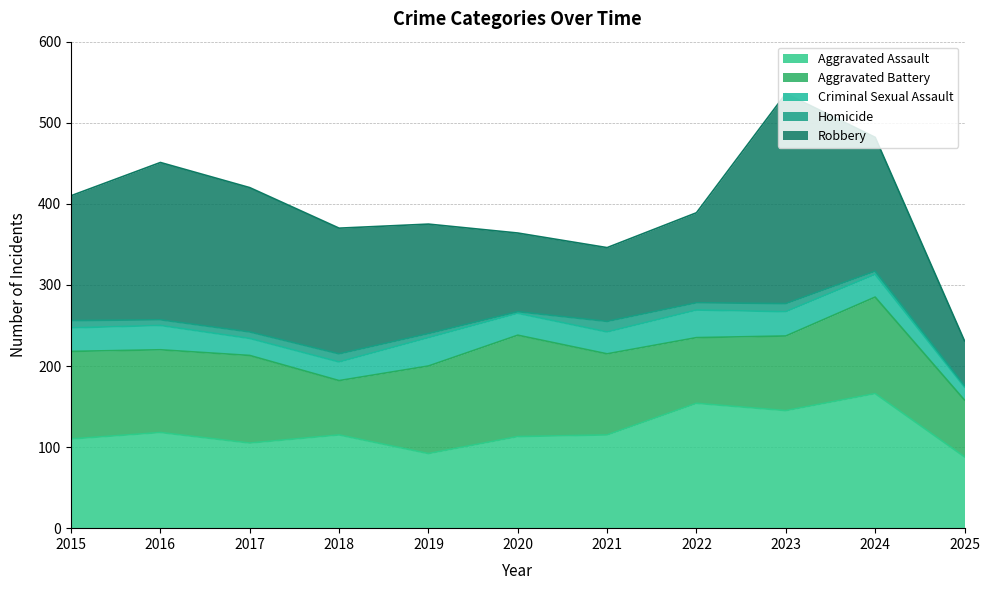

How many Aggravated Battery values are between 81 and 108?

7